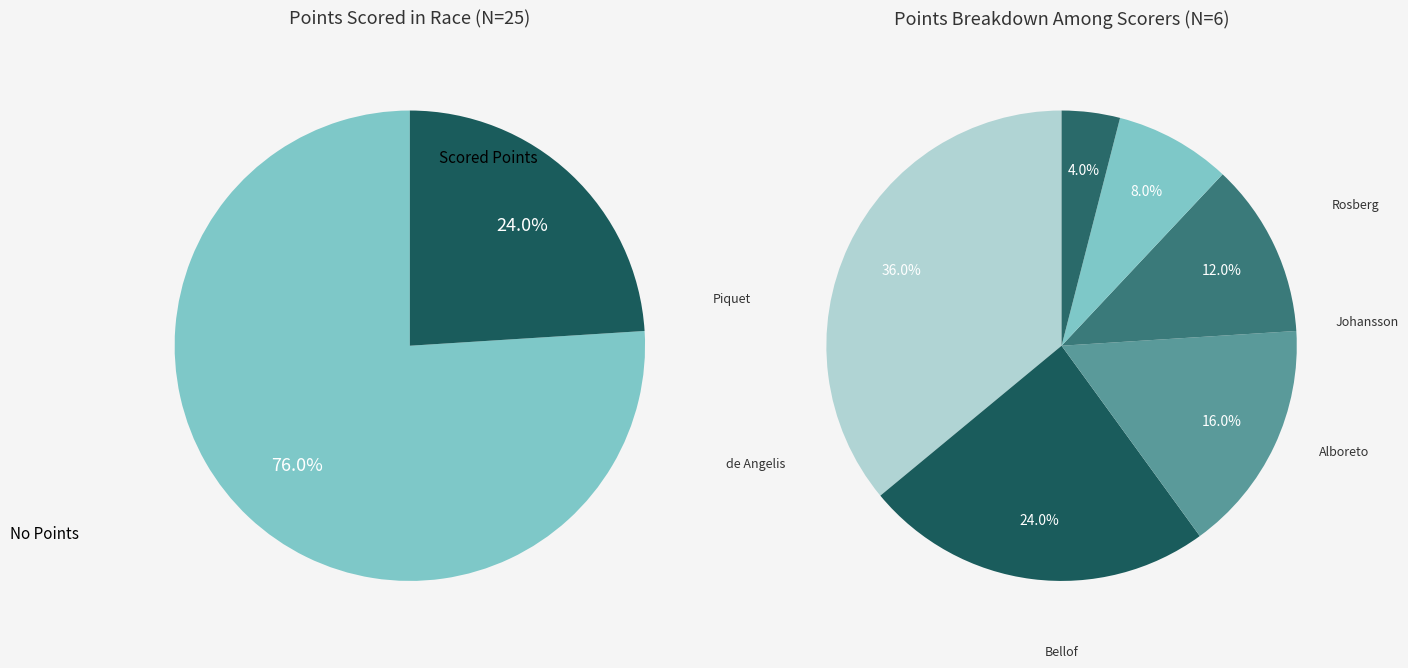

Does Nelson Piquet account for over 50% of the chart?

No